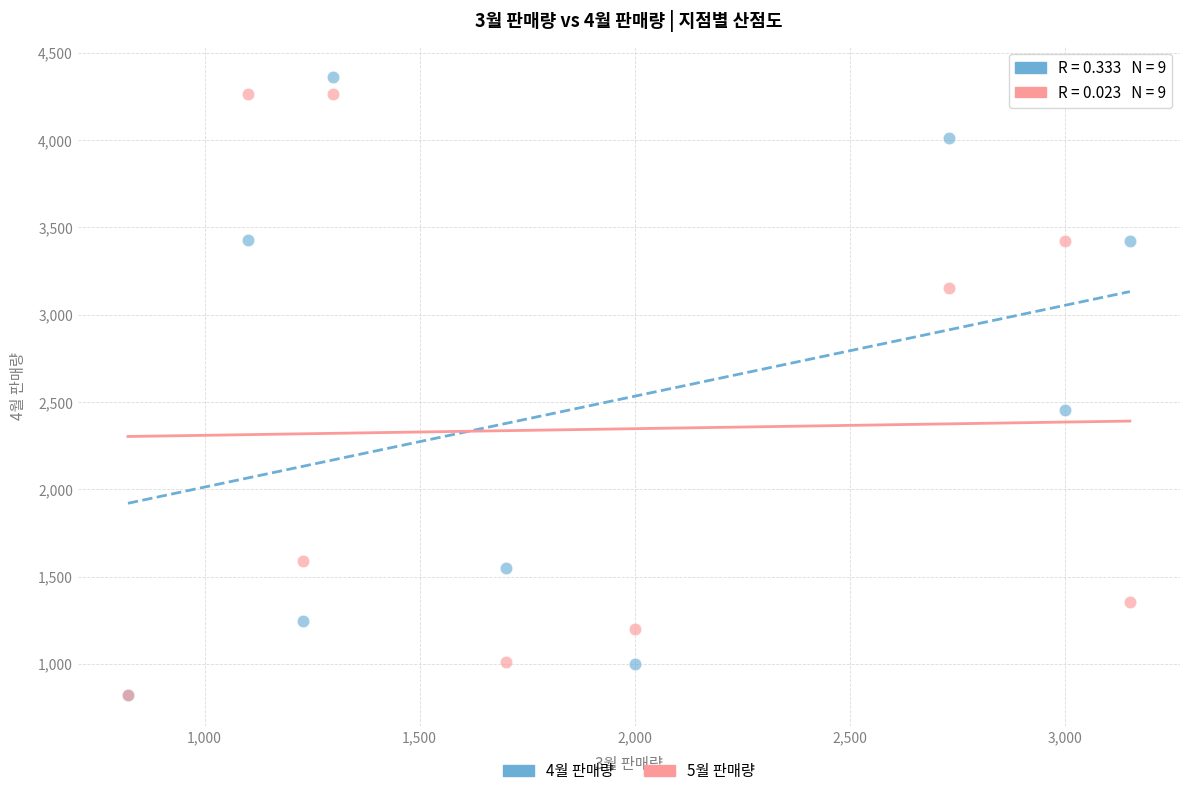

Across all series, what Y value is closest to 2592?

2456